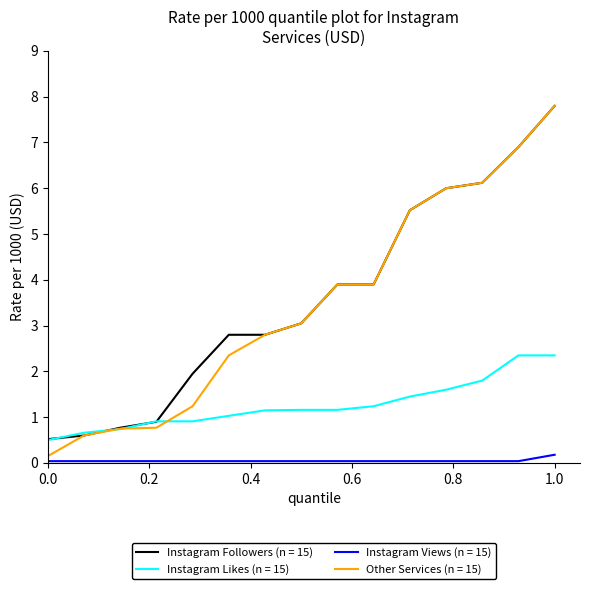

Which series has the largest range (max minus min)?

Other Services (n = 15)